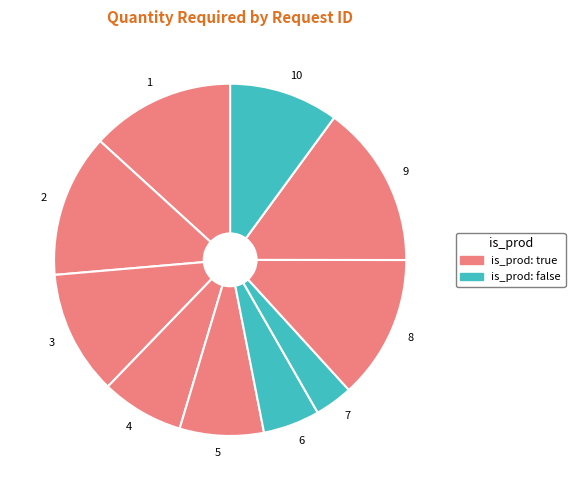

Is there any slice that represents more than half of the pie?

No